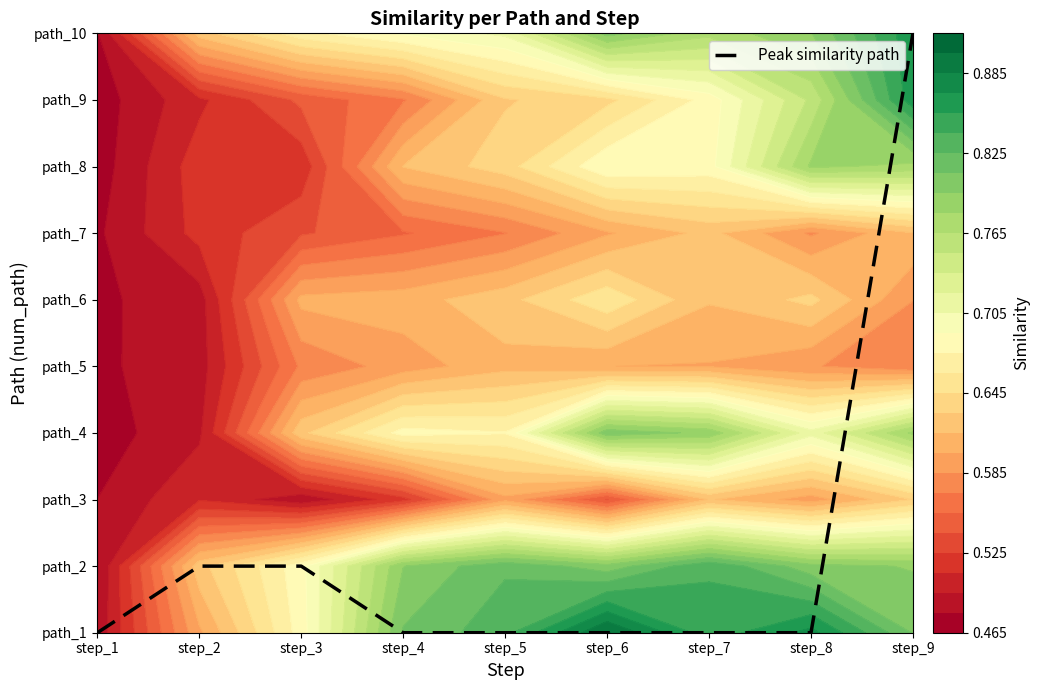

Between step_9 and step_6, which is larger?

step_9